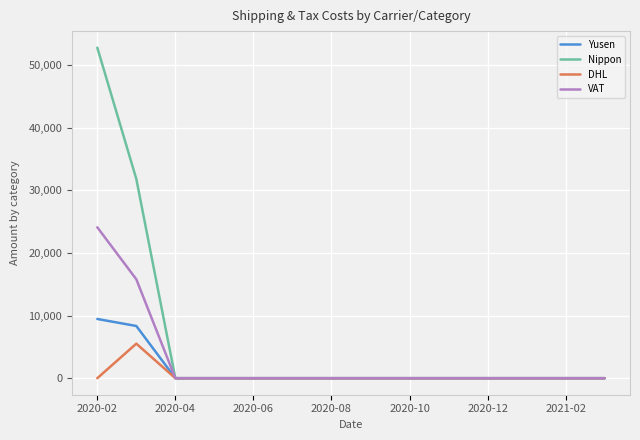

What is the difference between the maximum and second lowest values in the Yusen series?

9463.6